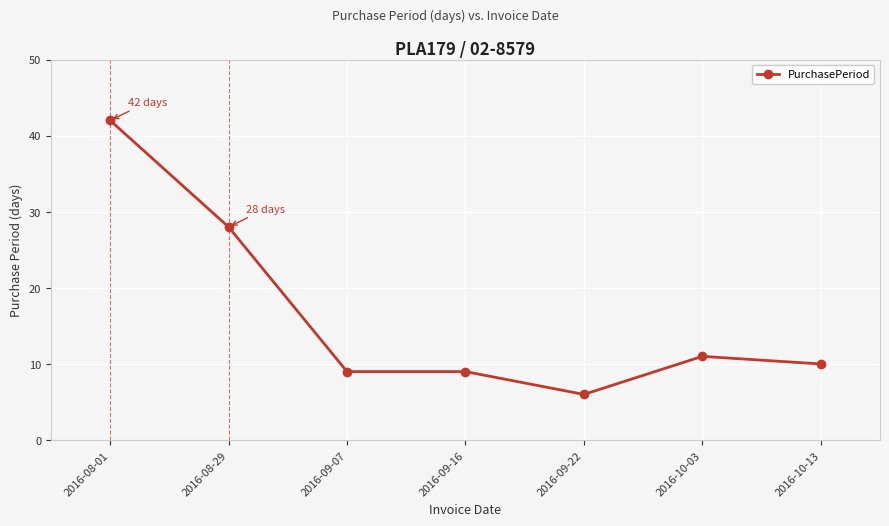

What is the minimum value shown in the chart?

6